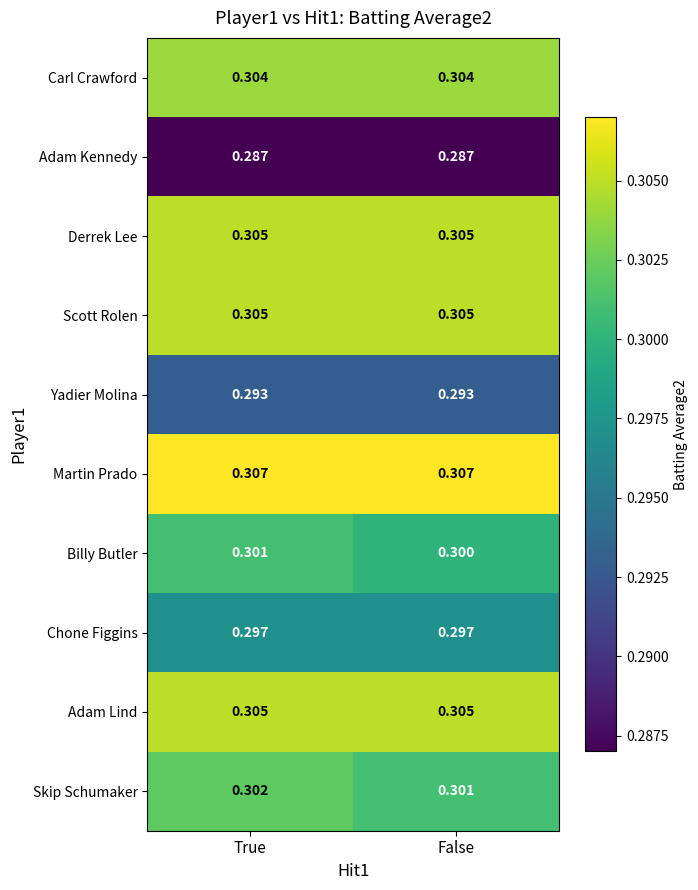

At which label does Skip Schumaker reach its minimum?

False